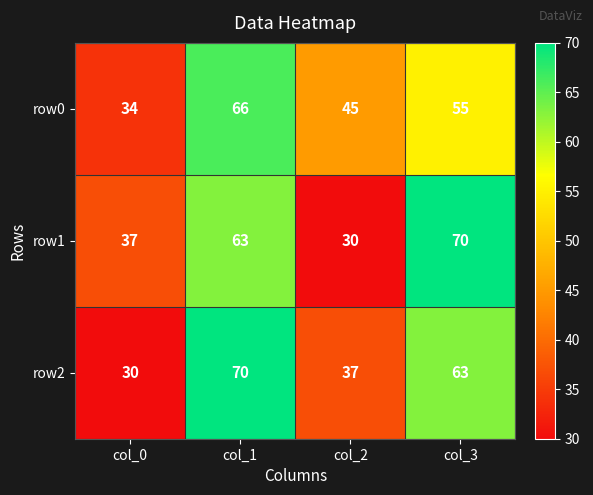

What is the minimum value for row1?

30